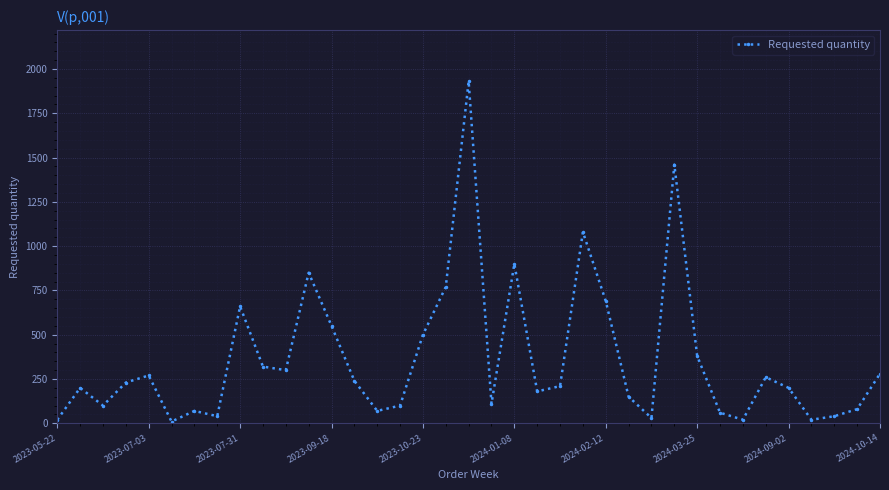

True or false: the data has more than 0 interior local peaks.

True